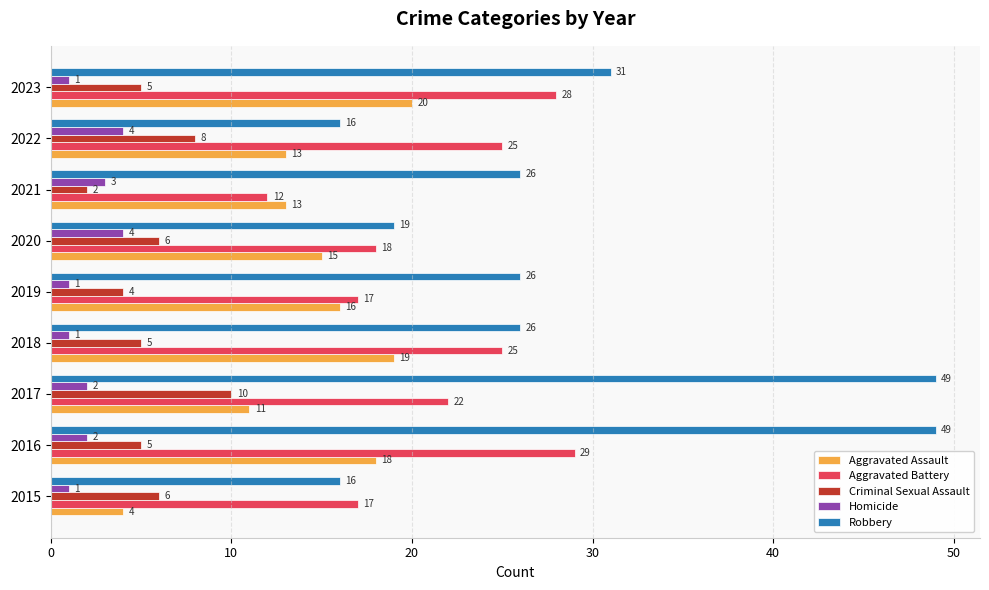

Which series has the widest spread of values?

Robbery